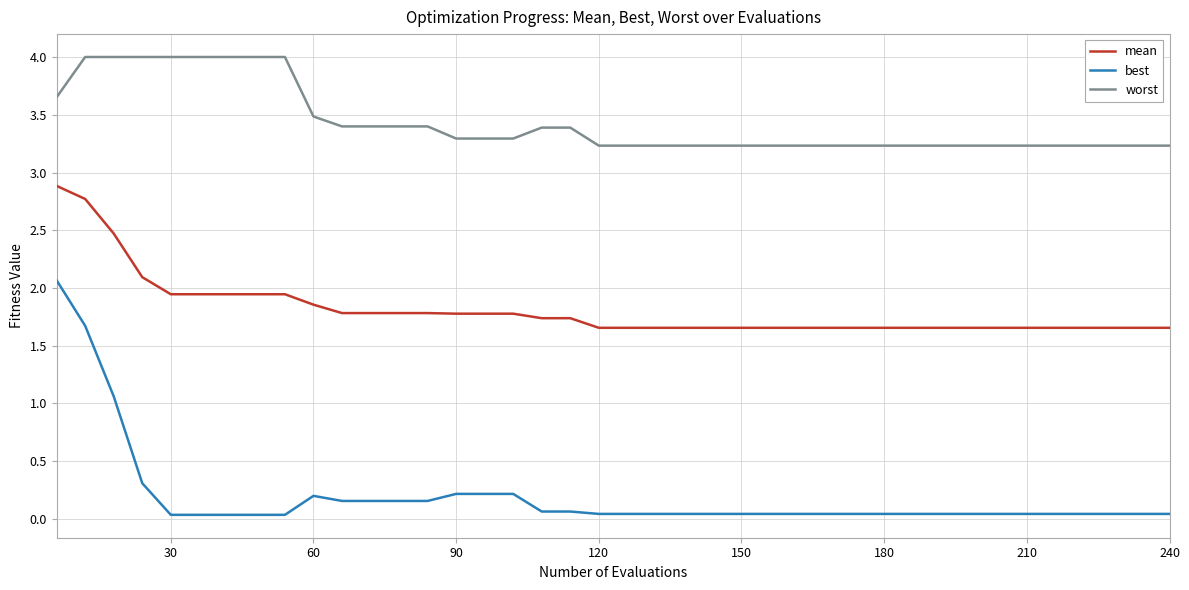

At how many categories does at least one series exceed 3?

40